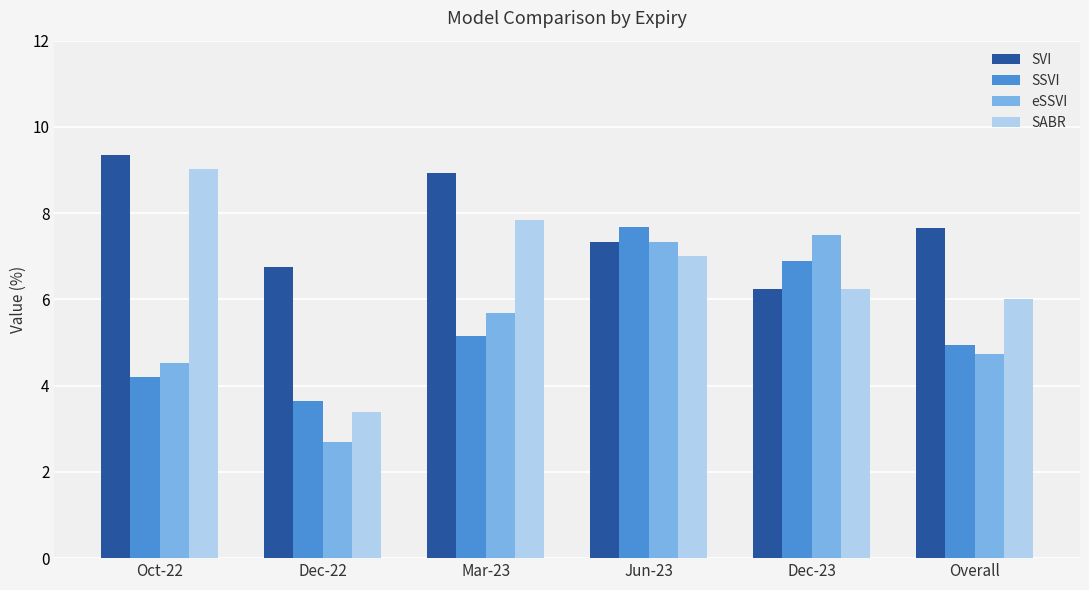

List the labels in order of SABR value, largest first.

Oct-22, Mar-23, Jun-23, Dec-23, Overall, Dec-22